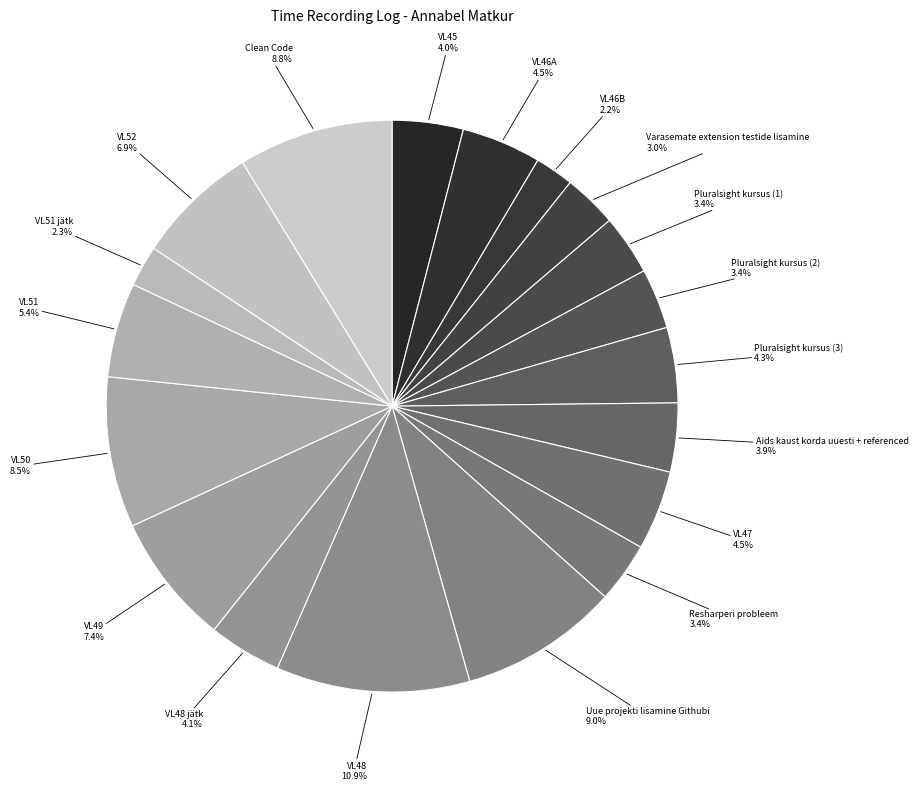

Rank the categories by value from highest to lowest.

VL48, Uue projekti lisamine Githubi, Clean Code, VL50, VL49, VL52, VL51, VL46A, VL47, Pluralsight kursus (3), VL48 jätk, VL45, Aids kaust korda uuesti + referenced, Pluralsight kursus (1), Pluralsight kursus (2), Resharperi probleem, Varasemate extension testide lisamine, VL51 jätk, VL46B